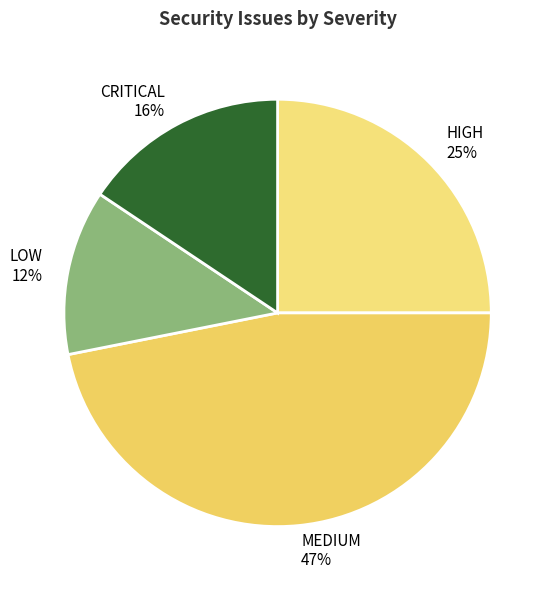

What is the largest slice in the pie chart?

MEDIUM